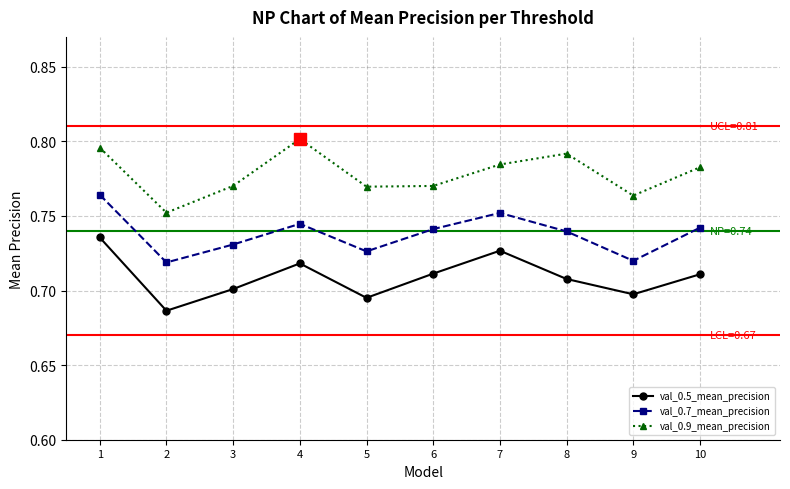

True or false: val_0.5_mean_precision and val_0.7_mean_precision intersect in this chart.

False